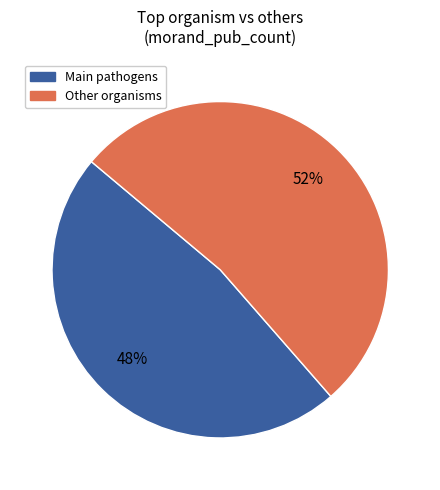

To the nearest percent, what is the average slice percentage?

50%